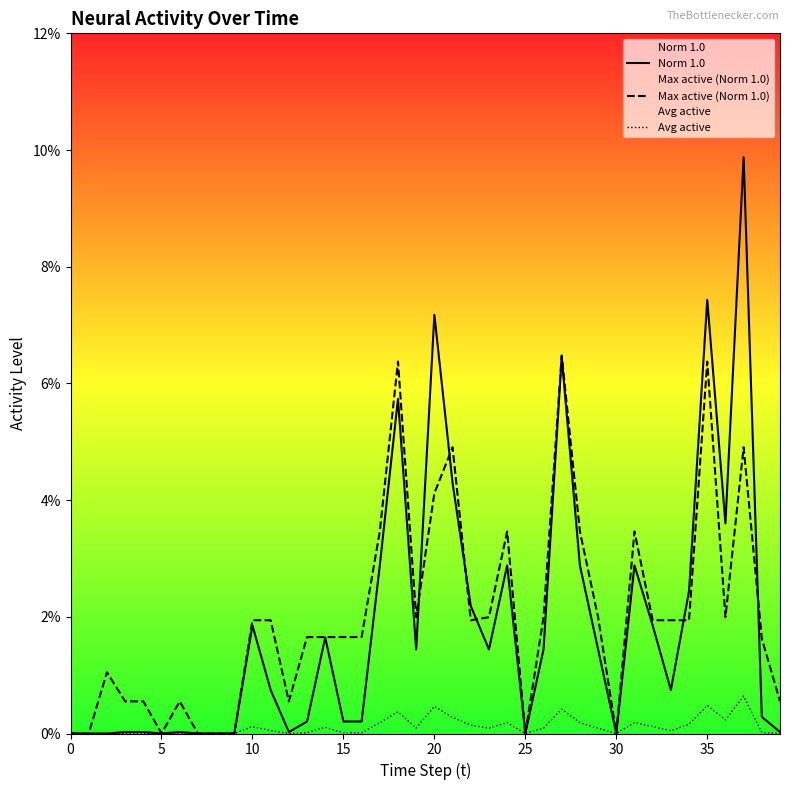

How many lines are shown in the chart?

3